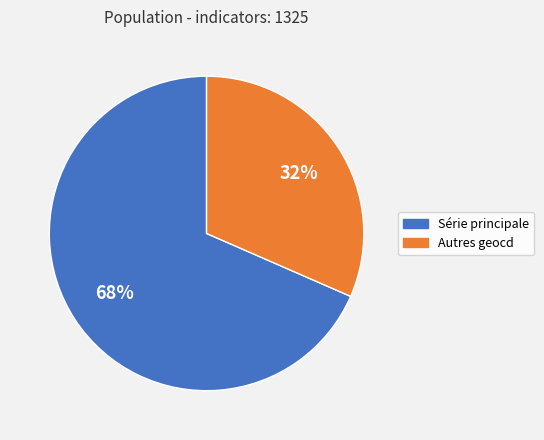

To the nearest percent, what is the average slice percentage?

50%